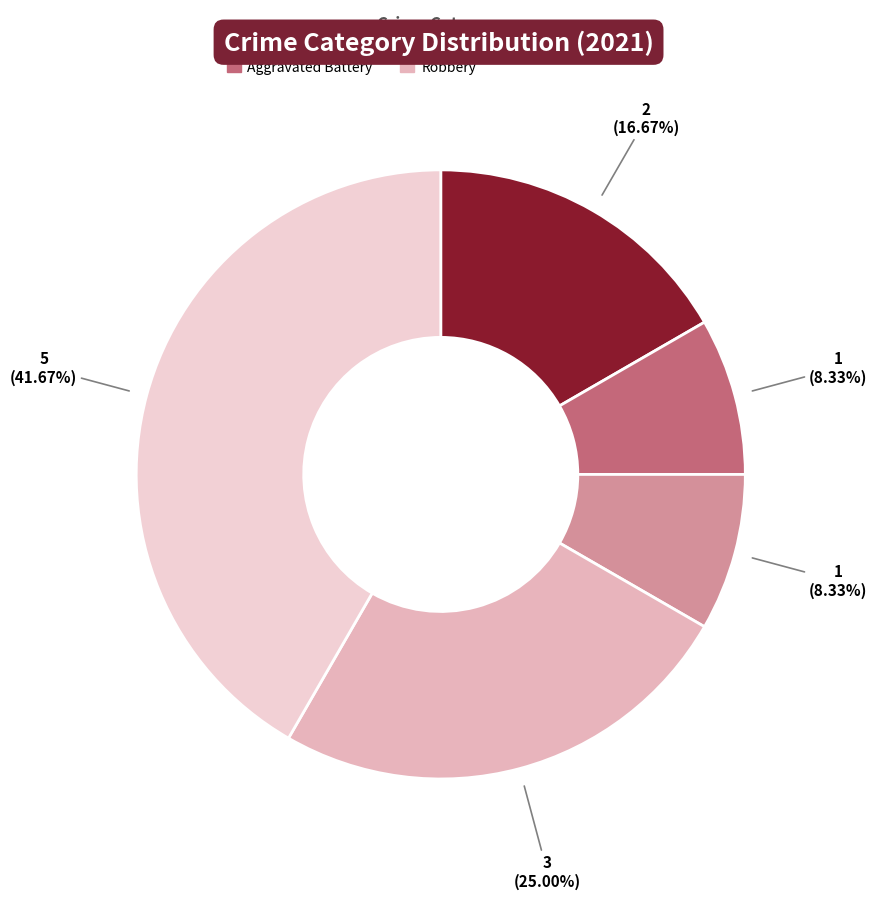

To the nearest percent, what portion does Aggravated Battery represent?

8%